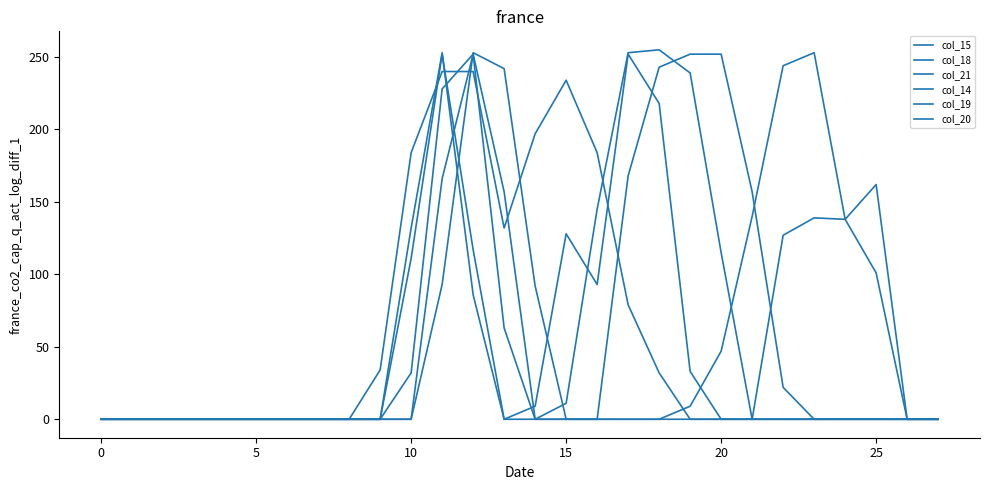

How many distinct data groups are displayed?

6